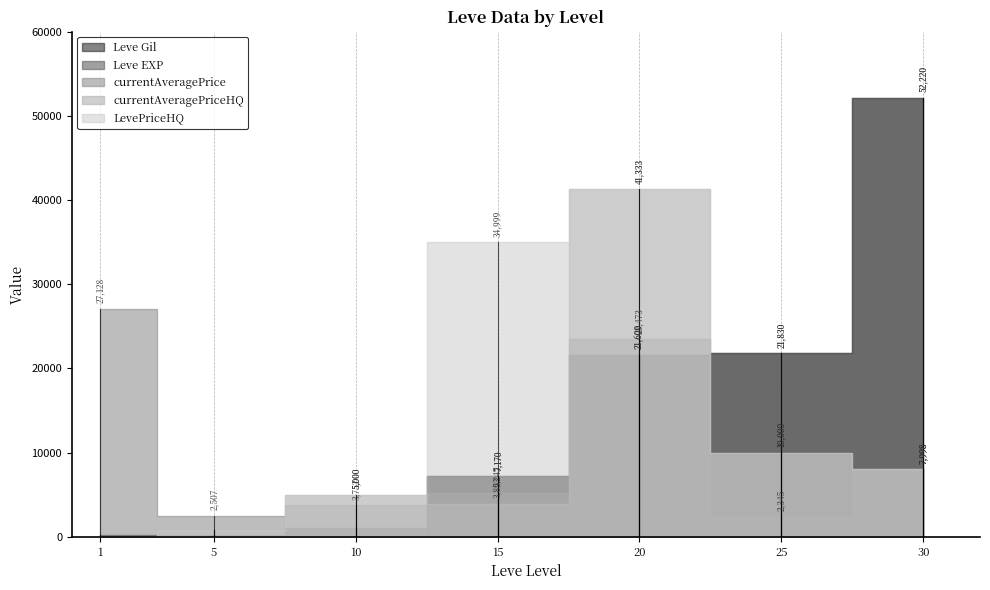

What is the difference between the maximum and minimum values in the currentAveragePriceHQ series?

41333.0